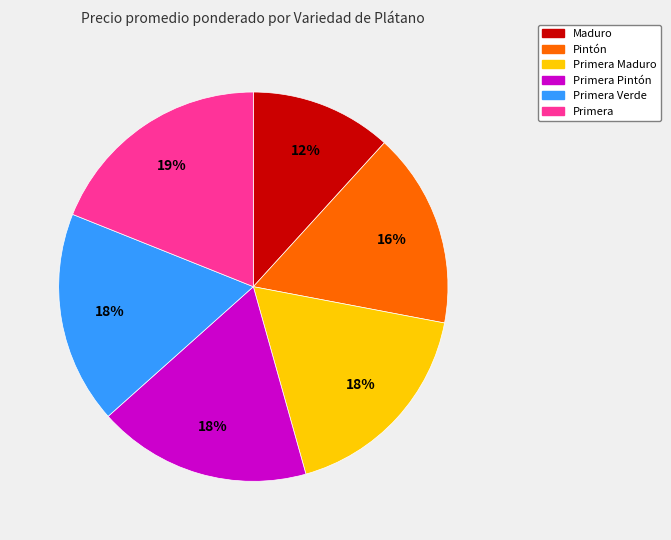

To the nearest percent, what is the difference between the largest and smallest slice percentages?

7%